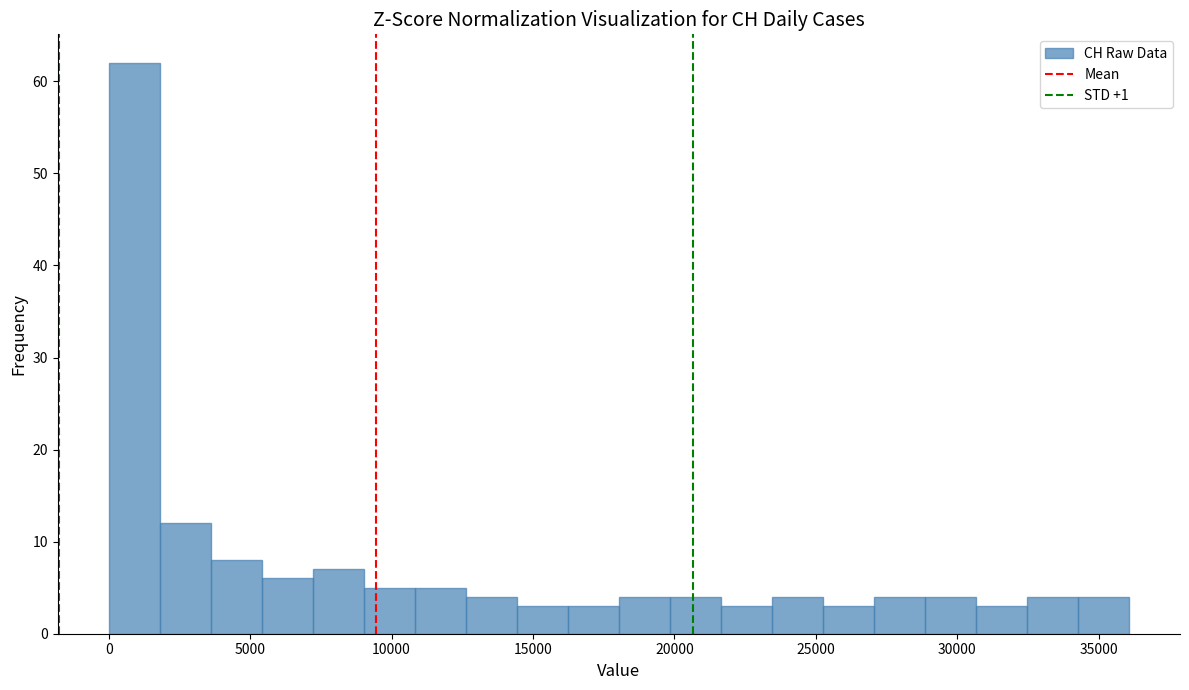

Read against the x-axis, roughly where is the centre of the tallest bar?

1000